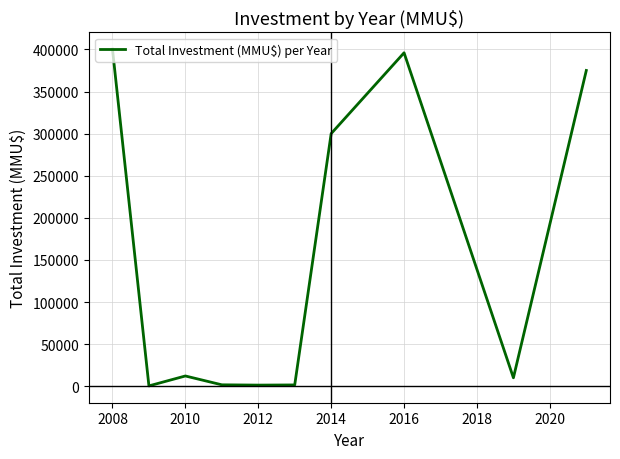

What is the greatest value displayed?

400300